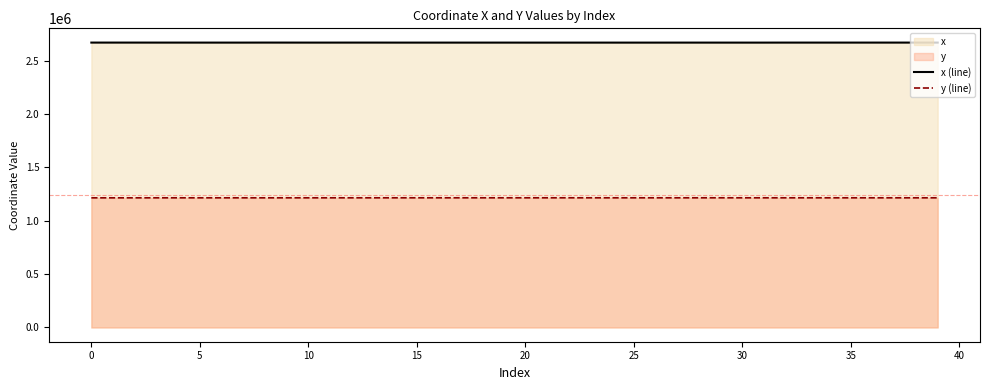

True or false: x (line) has more than 2 interior local peaks.

True